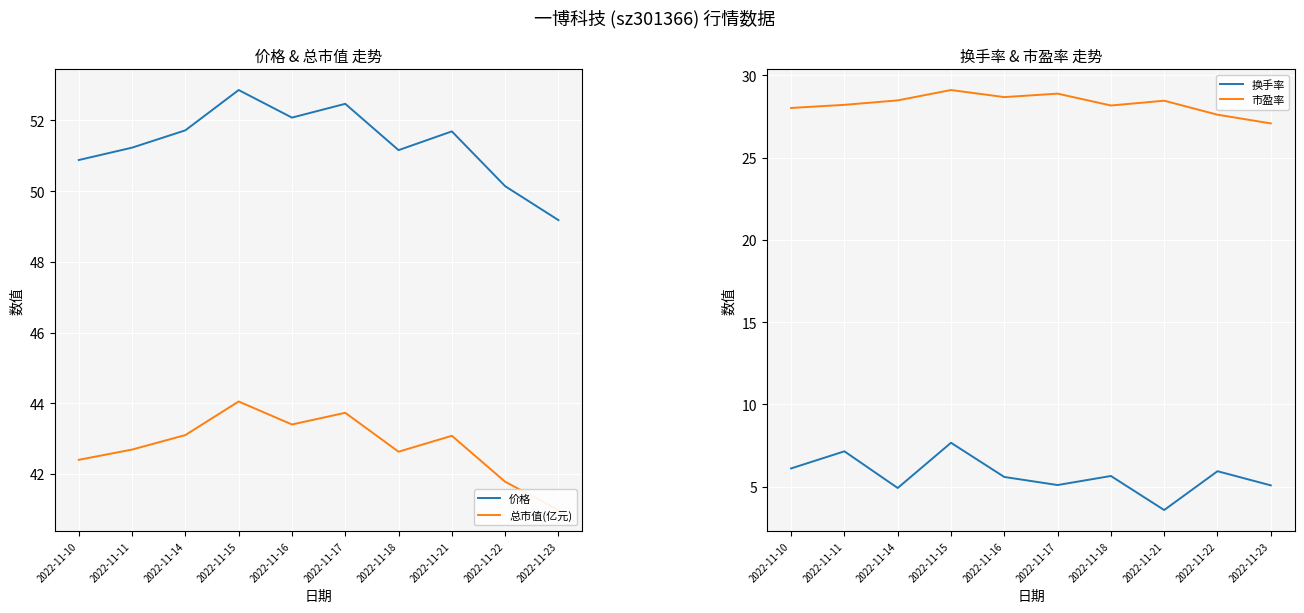

What are all the series names shown in the legend?

价格, 总市值(亿元), 换手率, 市盈率